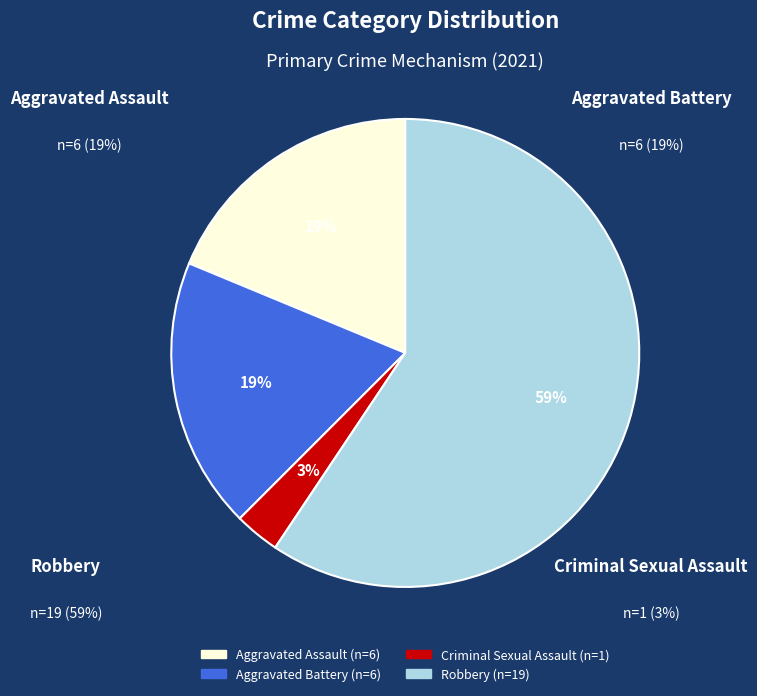

Which category has the biggest portion of the pie?

Robbery